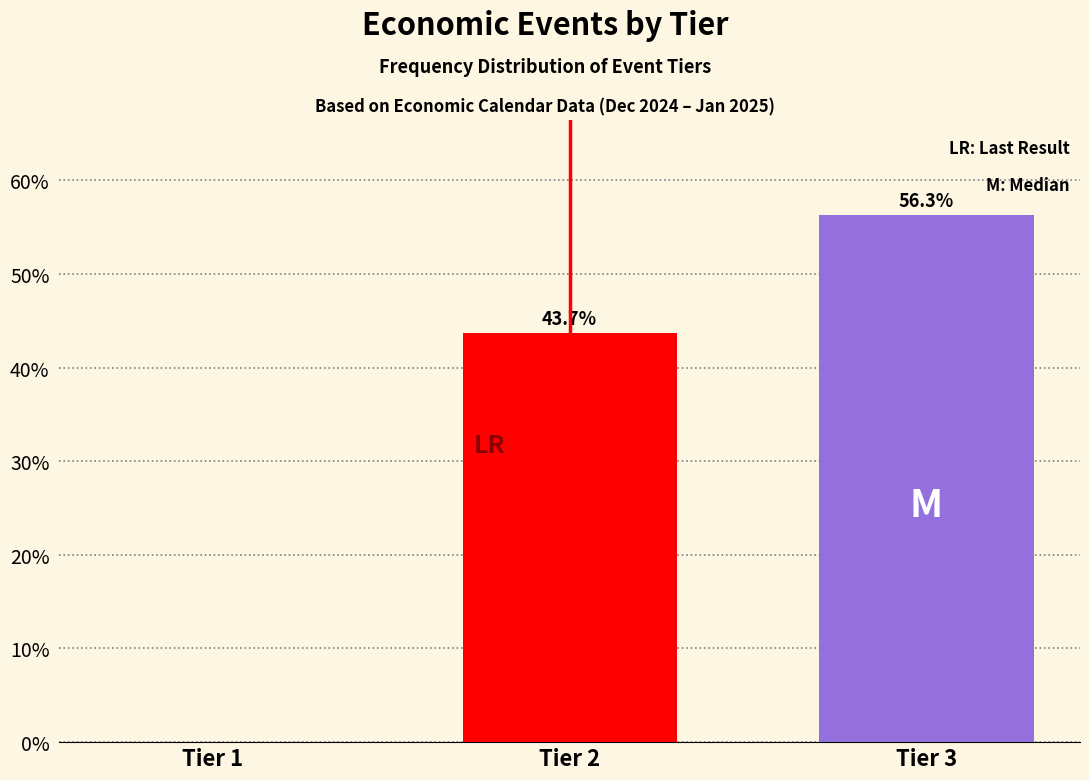

Reading left to right, list all the values displayed in this chart.

Tier 1=0.0	Tier 2=43.7	Tier 3=56.3